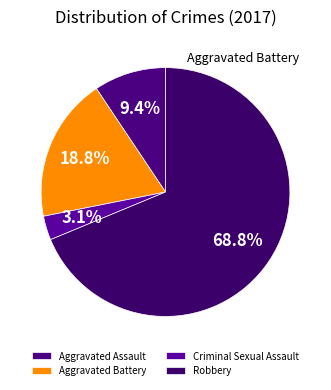

How many segments does this pie chart have?

4